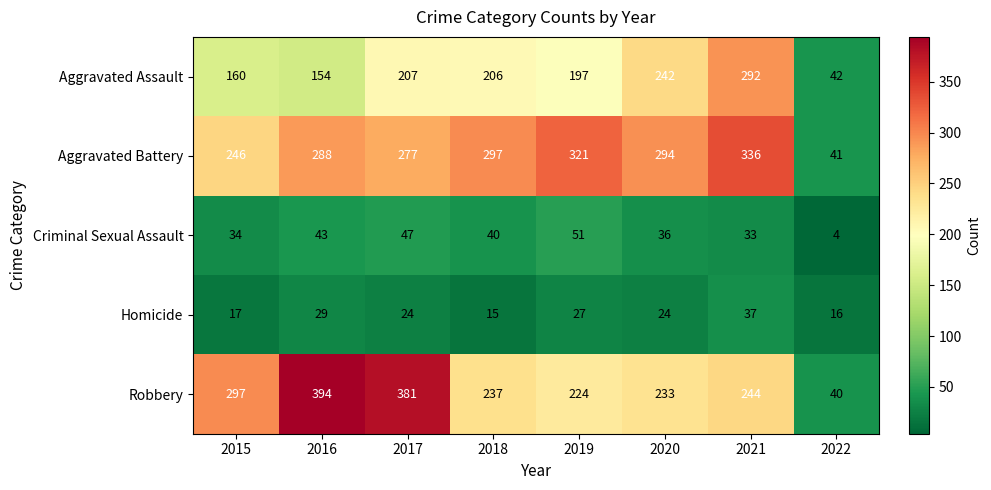

What is the total value across all series at 2016?

908